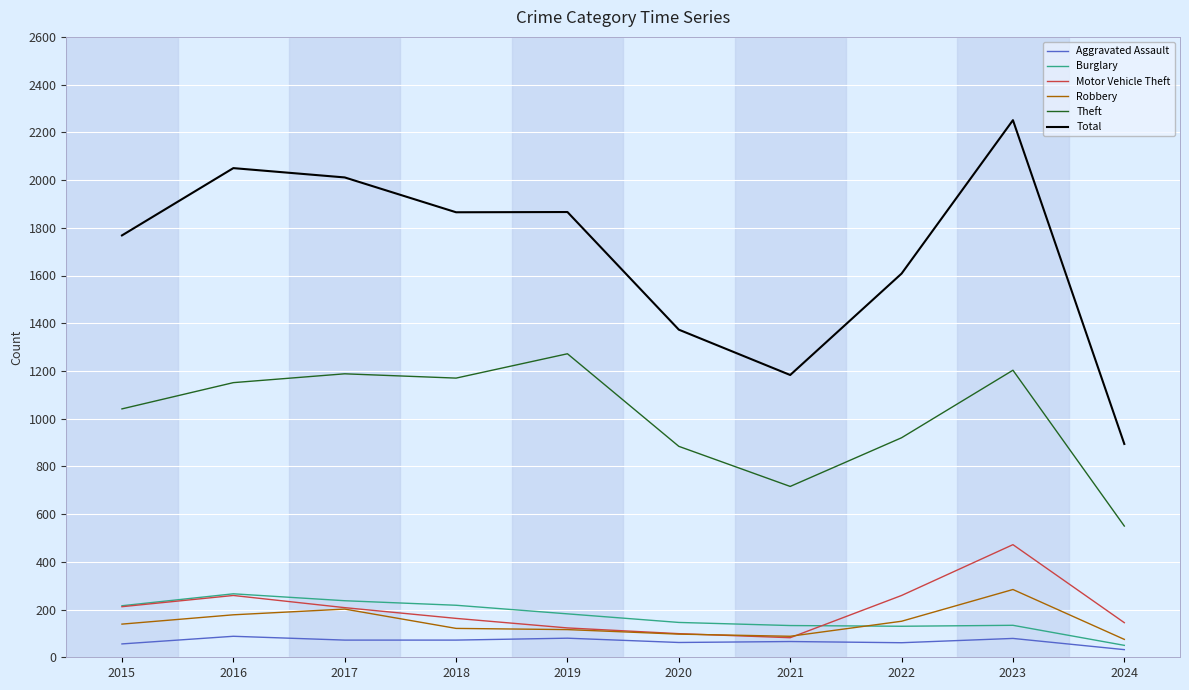

What are all the series names shown in the legend?

Aggravated Assault, Burglary, Motor Vehicle Theft, Robbery, Theft, Total